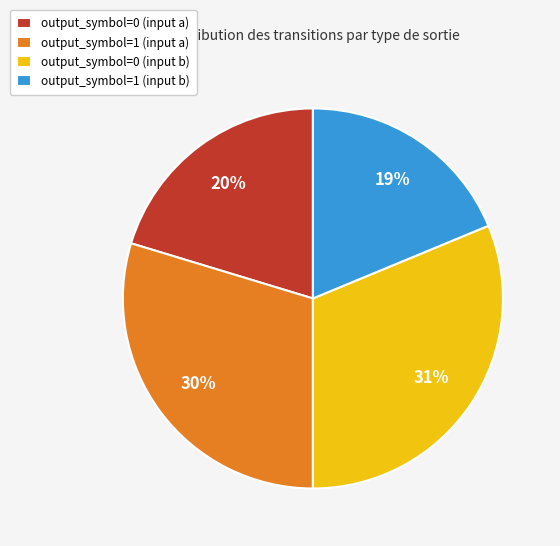

The output_symbol=1 (input a) slice represents 37% of the pie. True or false?

False